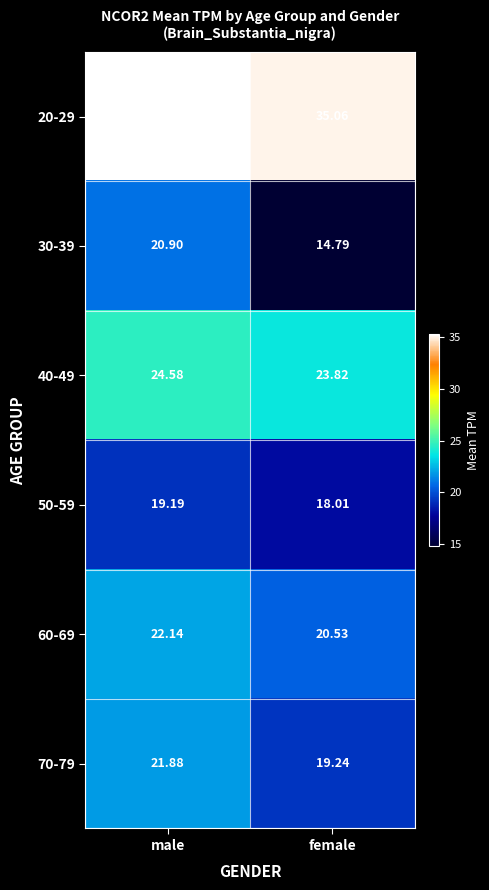

List the labels in order of 70-79 value, largest first.

male, female